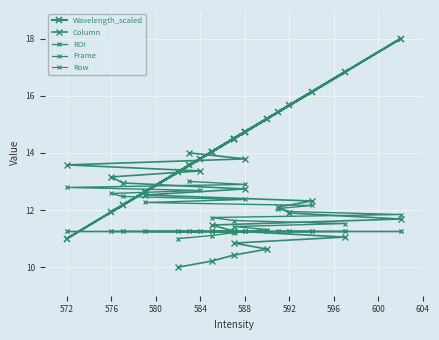

True or false: Wavelength_scaled and Row intersect in this chart.

True